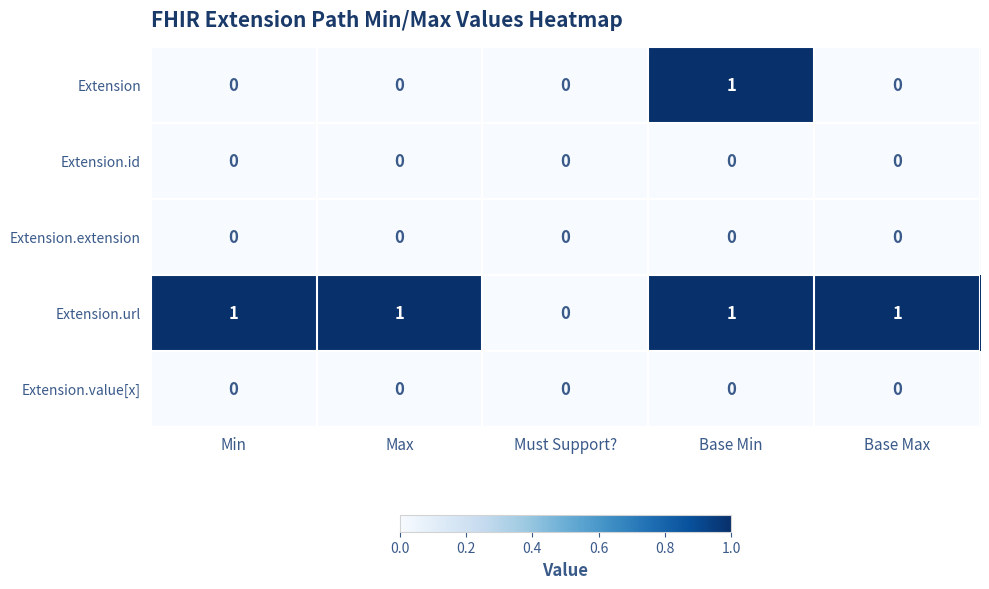

Which series changed the most between Base Min and Base Max?

Extension